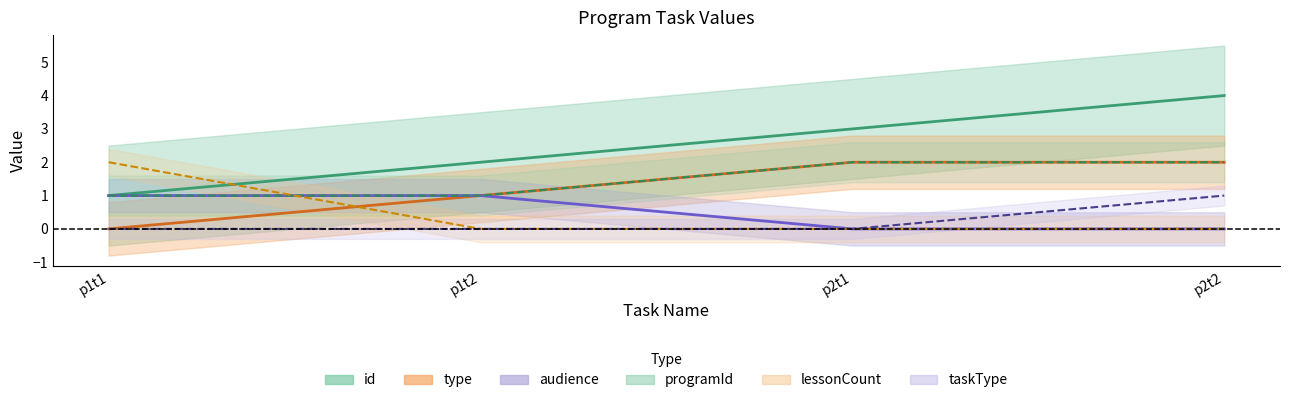

What is the difference between the maximum and minimum values in the taskType series?

1